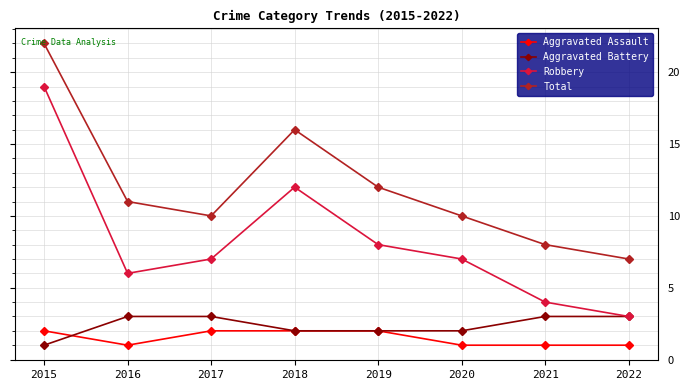

What is the sum of the Total values at 2016 and 2018?

27